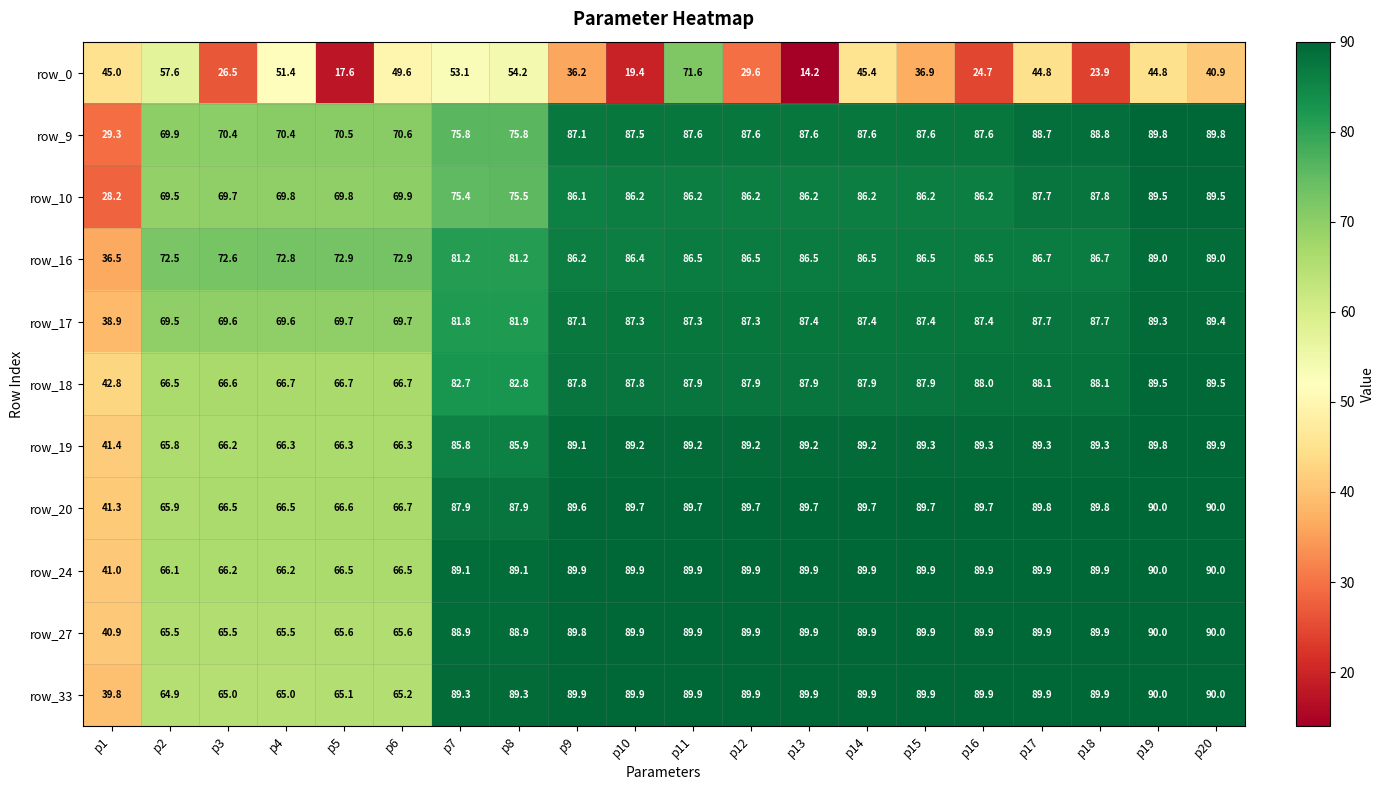

What is the lowest value of the row_10 series?

28.2